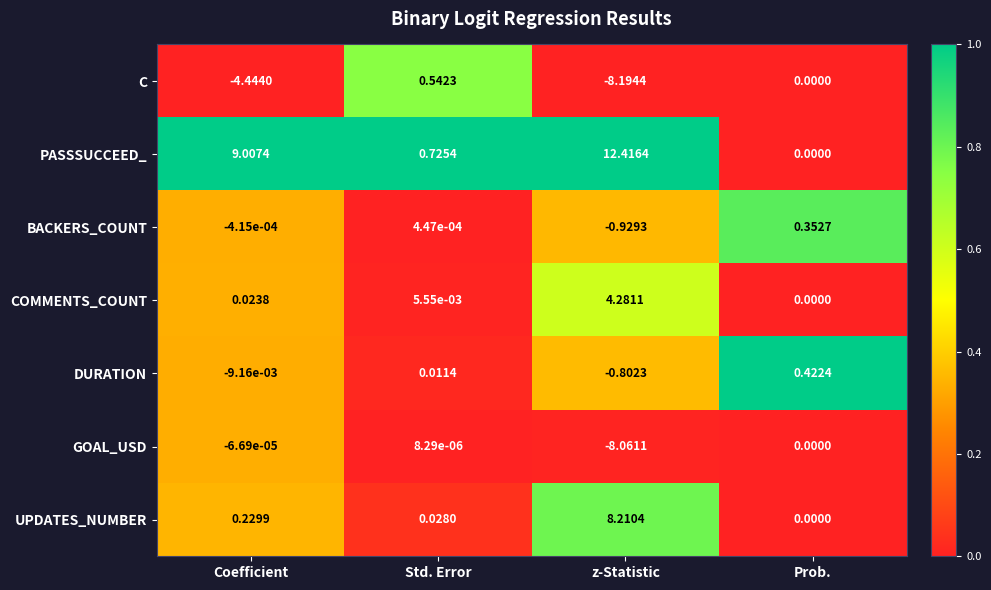

Where is DURATION nearest to the value 0?

Coefficient